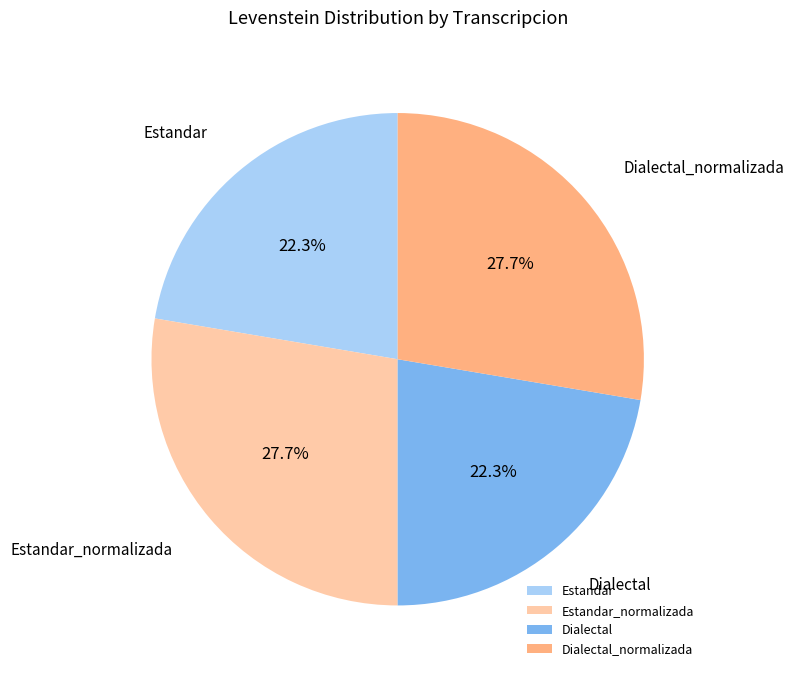

Count the number of slices in the pie.

4